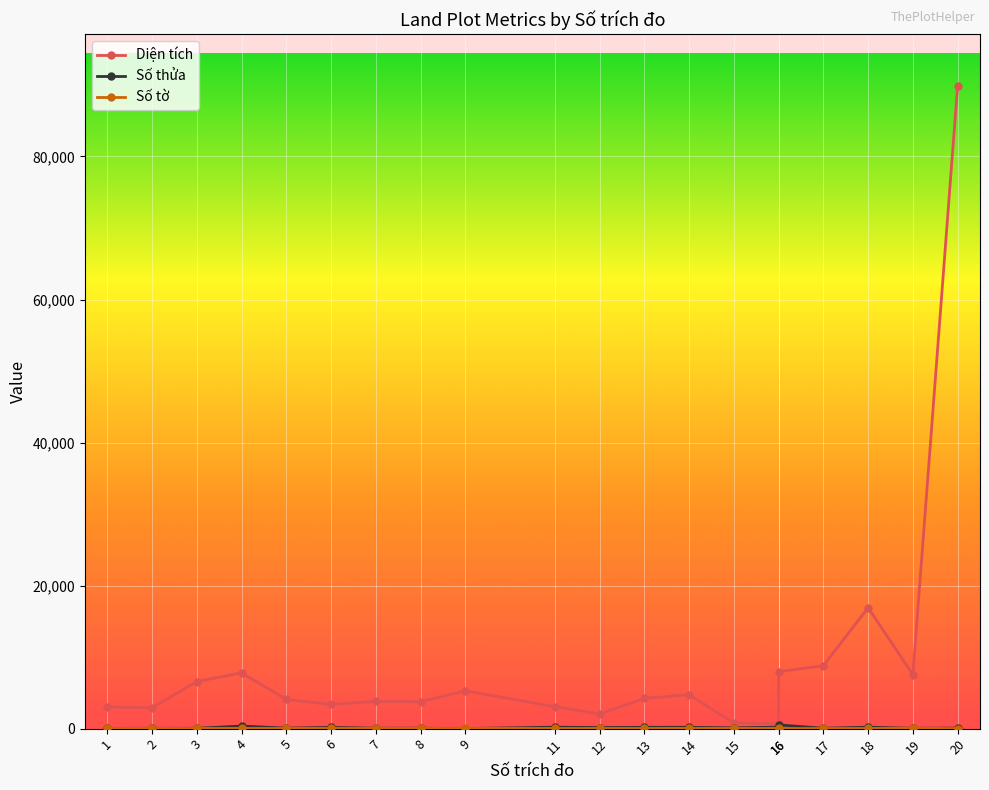

Which has a higher value, 18 or 7?

18